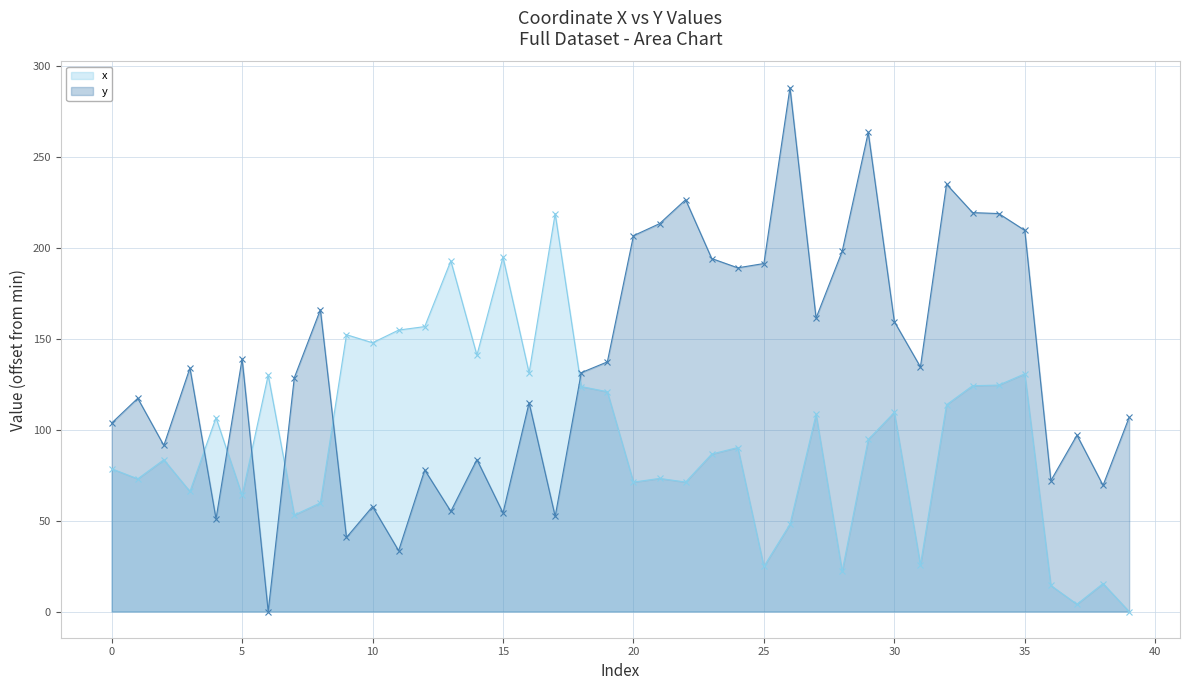

In x, how many points are higher than both neighbors (excluding endpoints)?

13